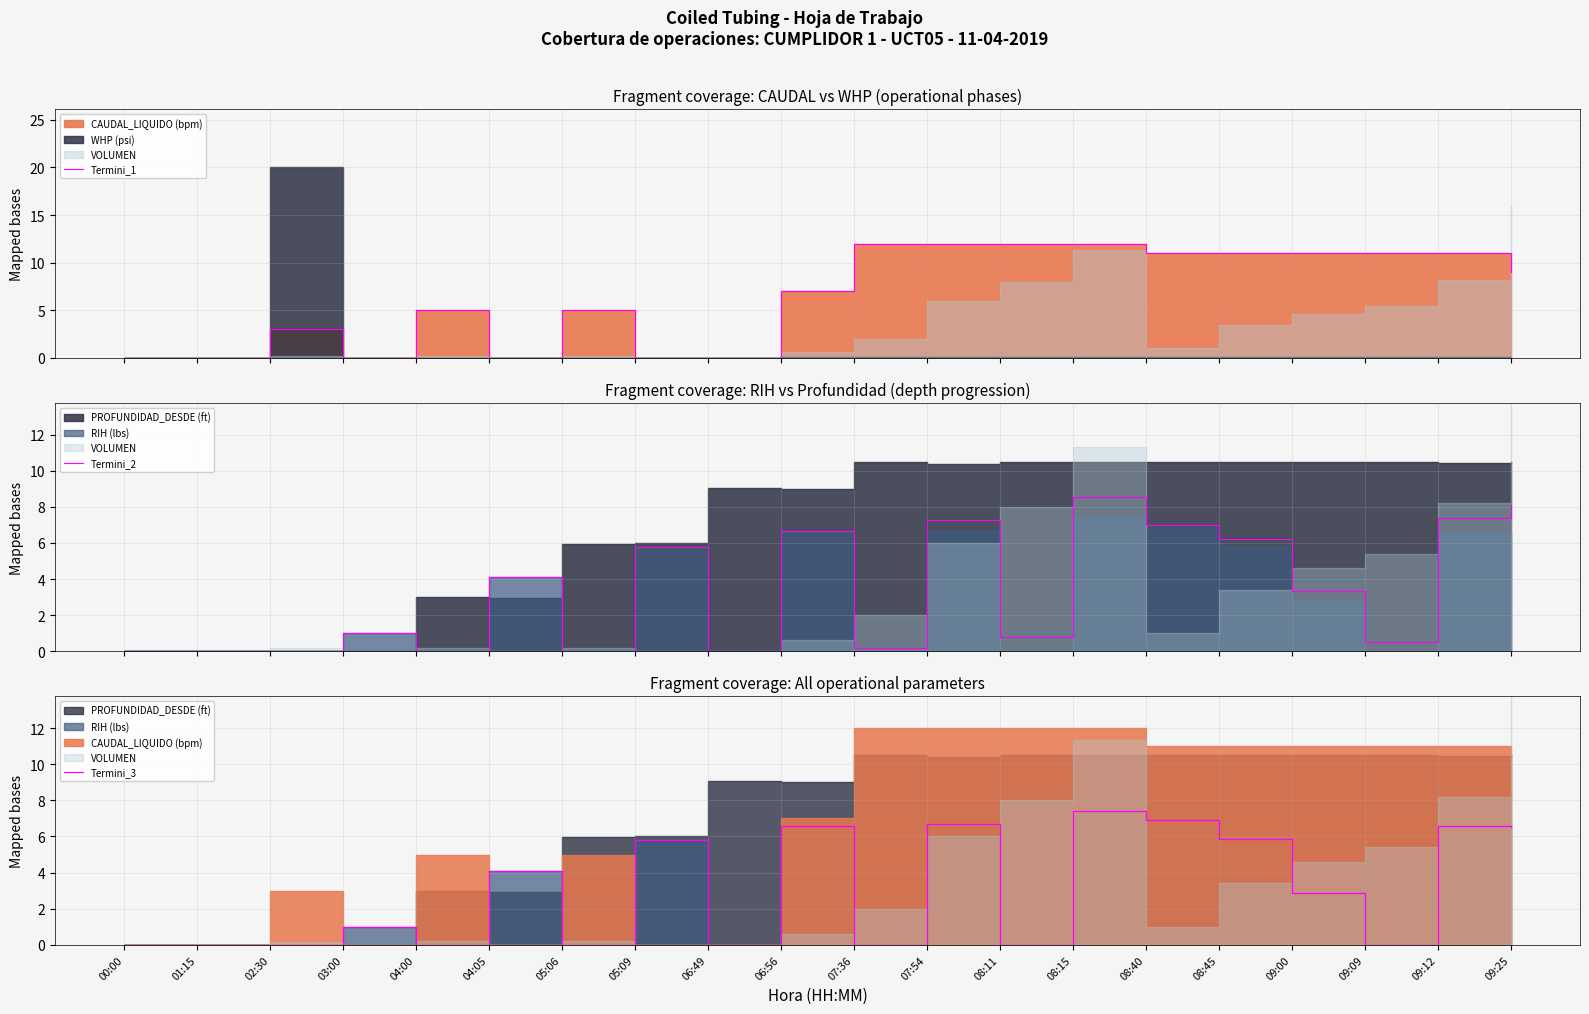

What is the value of the Termini_3 point at the 10th from the left?

6.6